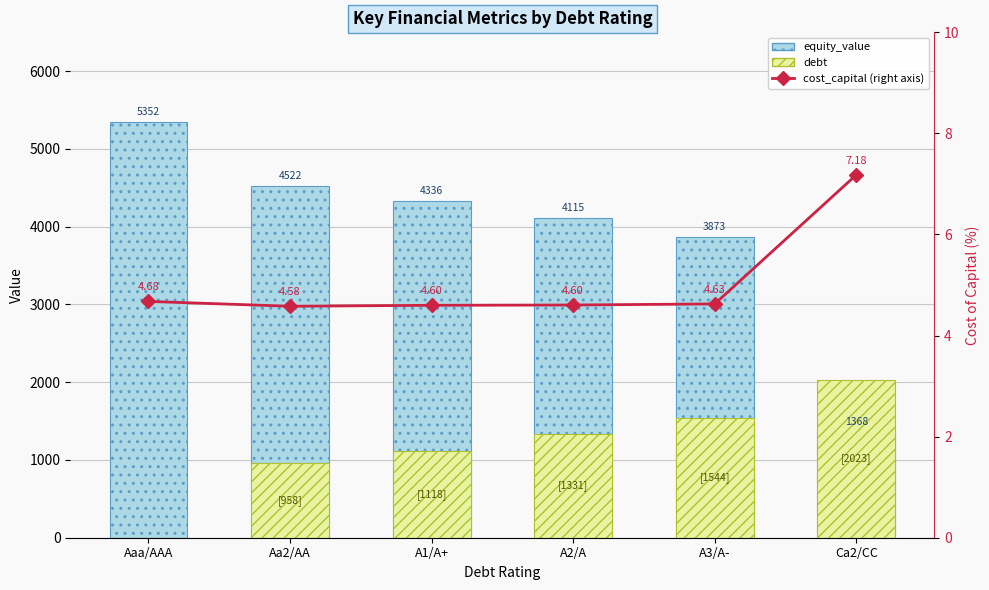

Rank the series by their maximum value, from lowest to highest.

cost_capital (%), debt, equity_value